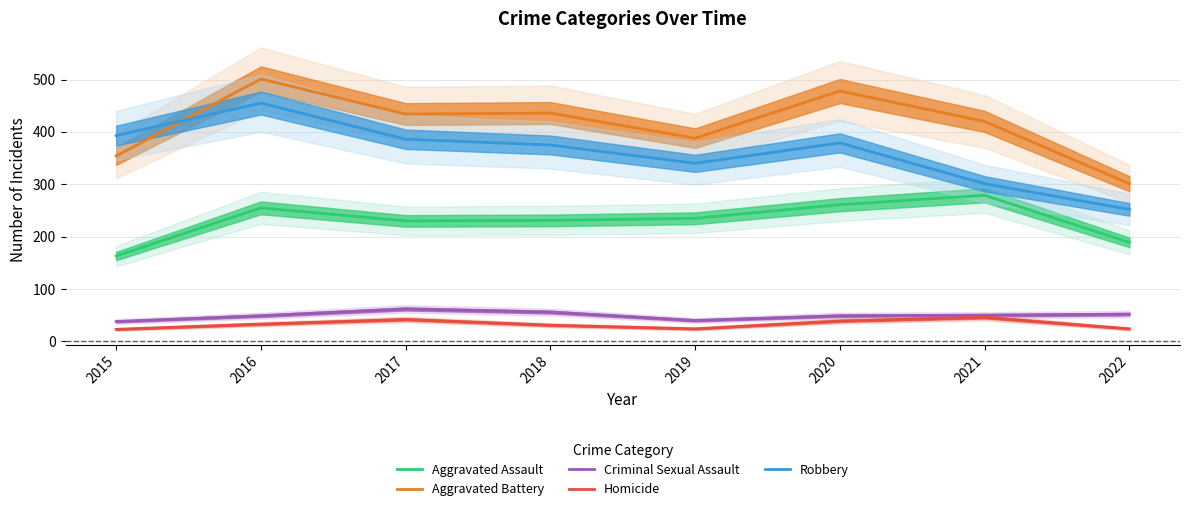

Is the value of Homicide at 2019 greater than the value of Criminal Sexual Assault at 2016?

No